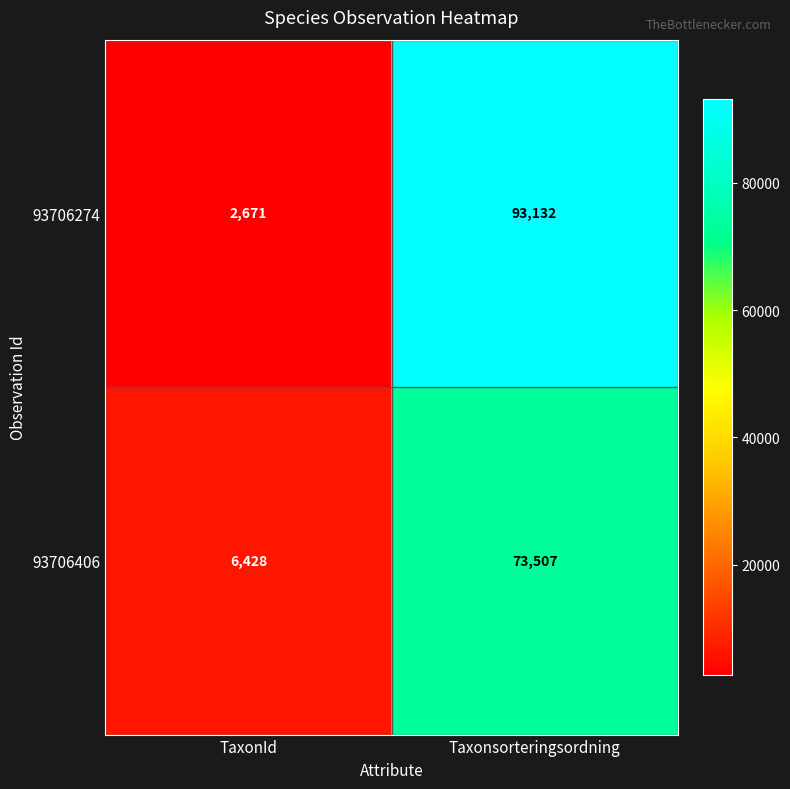

Is it true that 93706274 equals 4796 at TaxonId?

False